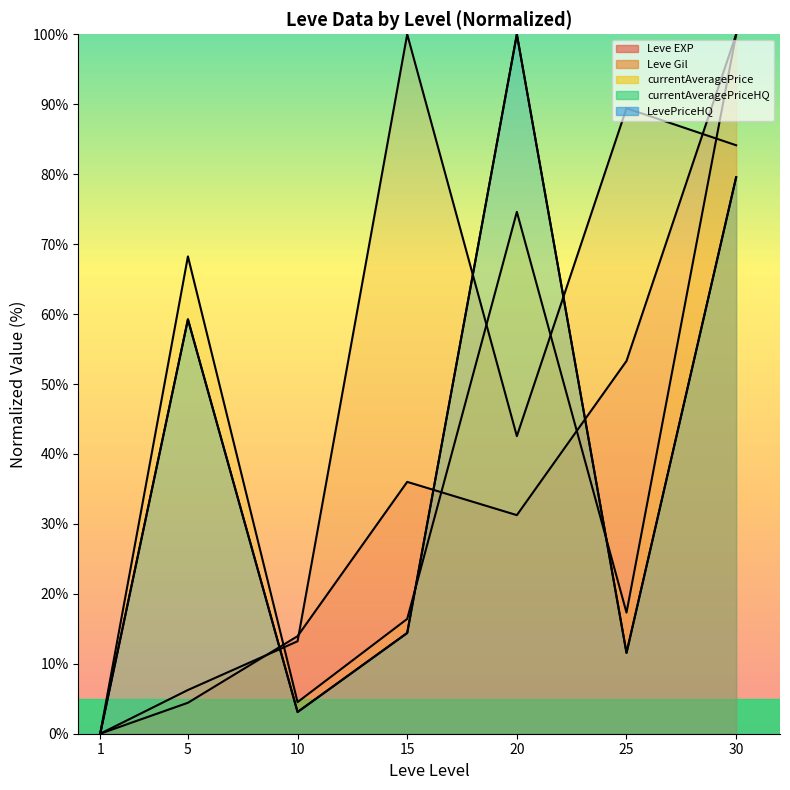

Is the value of LevePriceHQ at 20 greater than the value of currentAveragePriceHQ at 5?

Yes